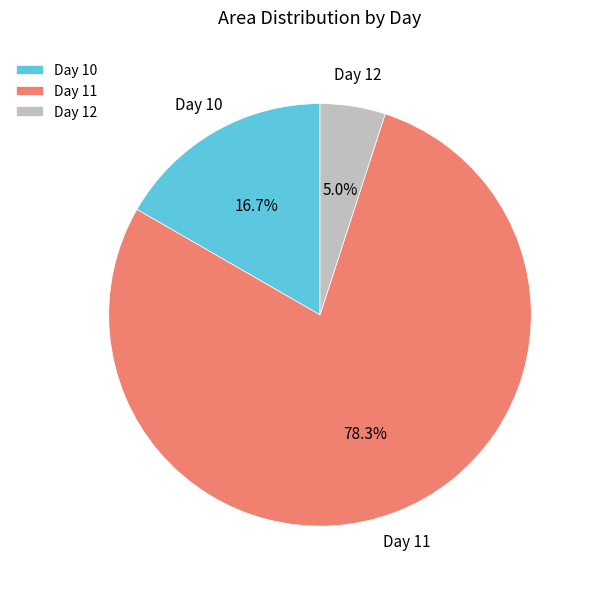

What is the ratio of the value at Day 10 to the value at Day 12?

3.3